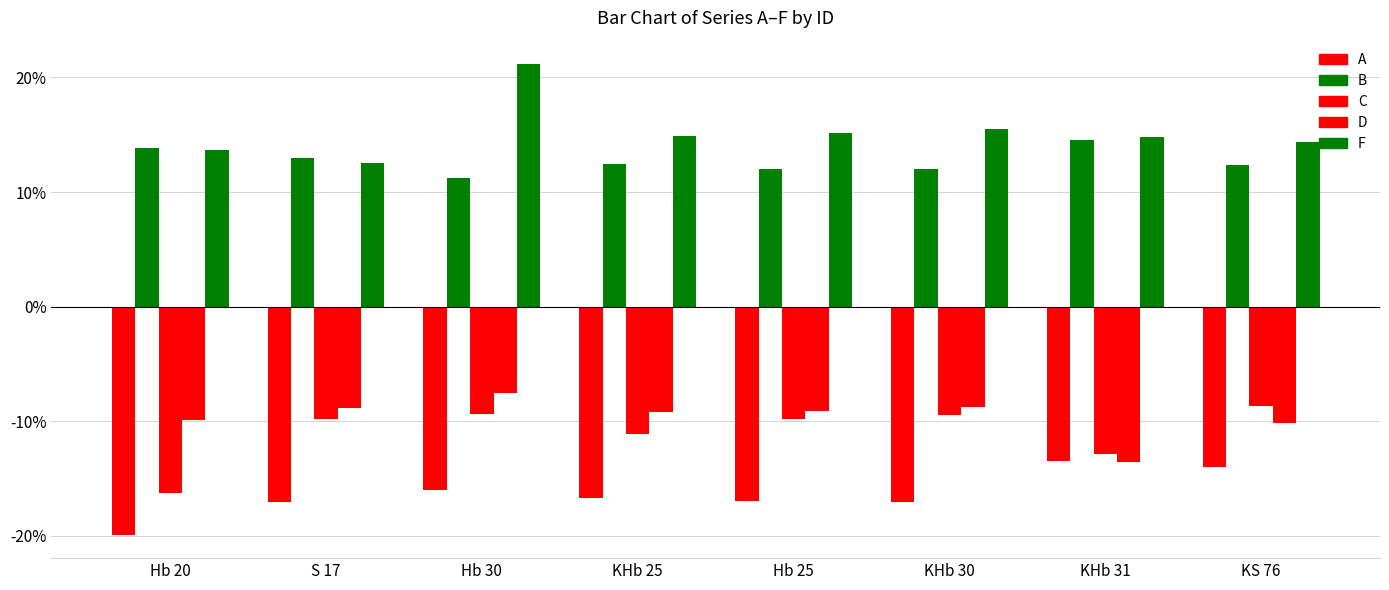

What is the total value across all series at Hb 30?

-0.5